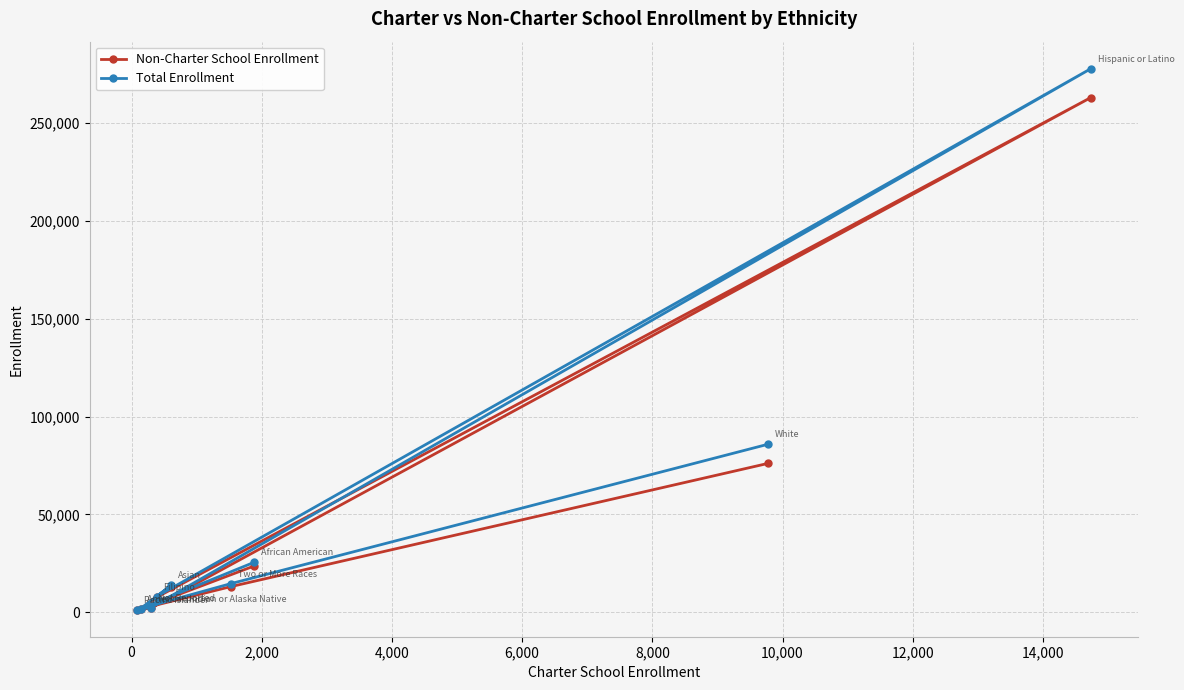

Which series has the largest range (max minus min)?

Total Enrollment